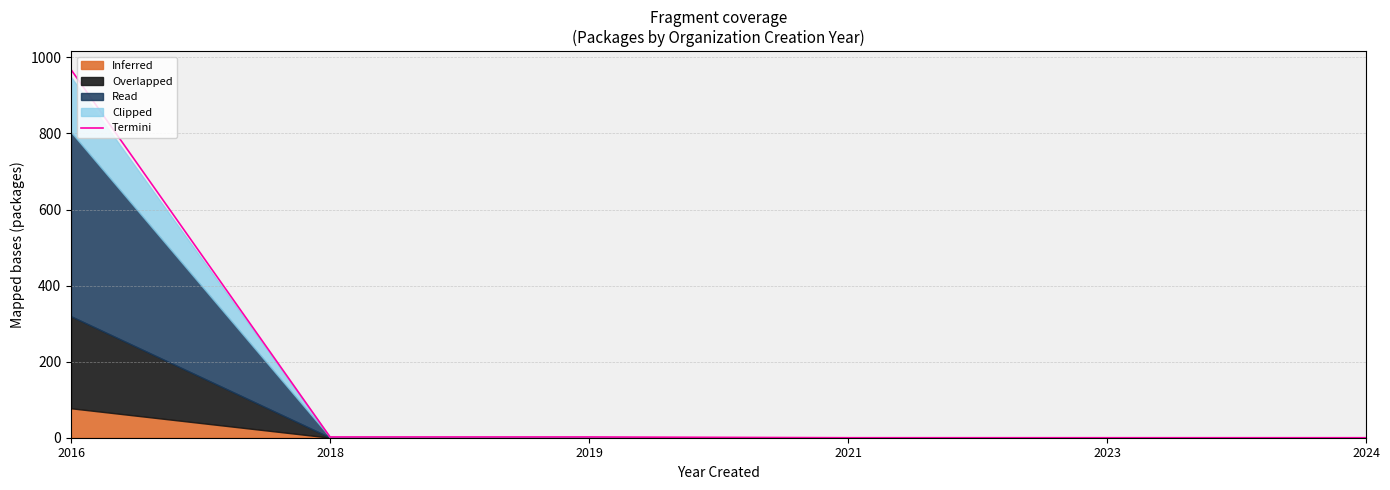

True or false: the data shows 2.7 at 2019.

False